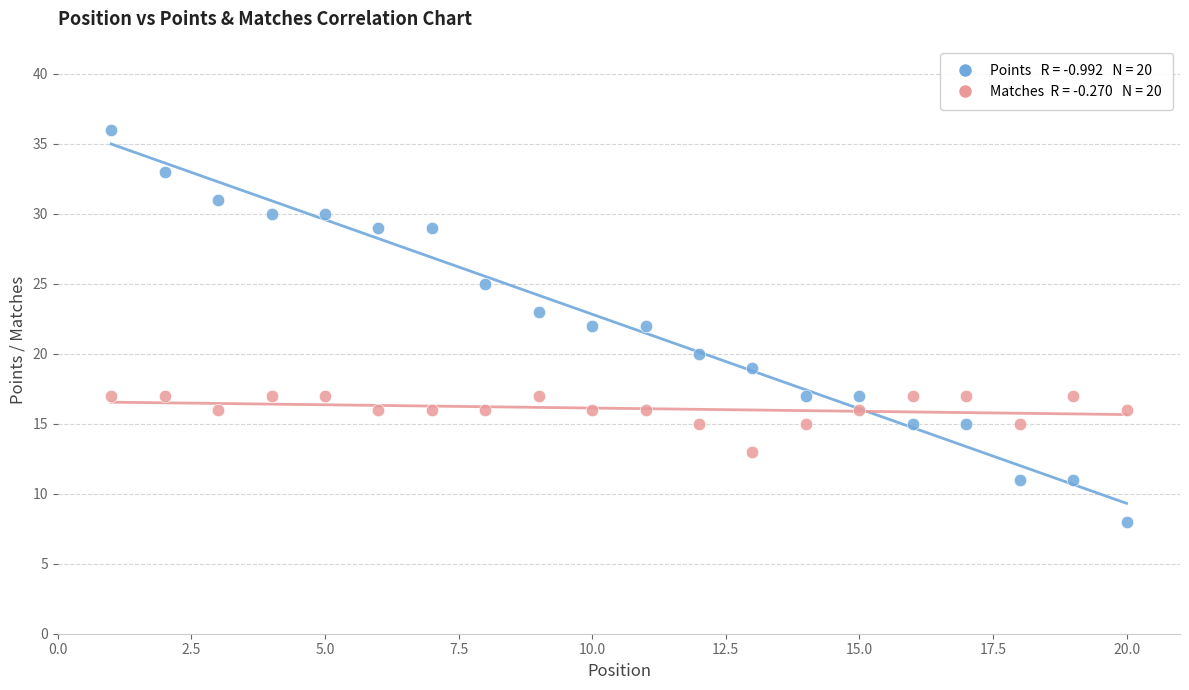

Across all data points, what is the range of Y values (max minus min)?

28